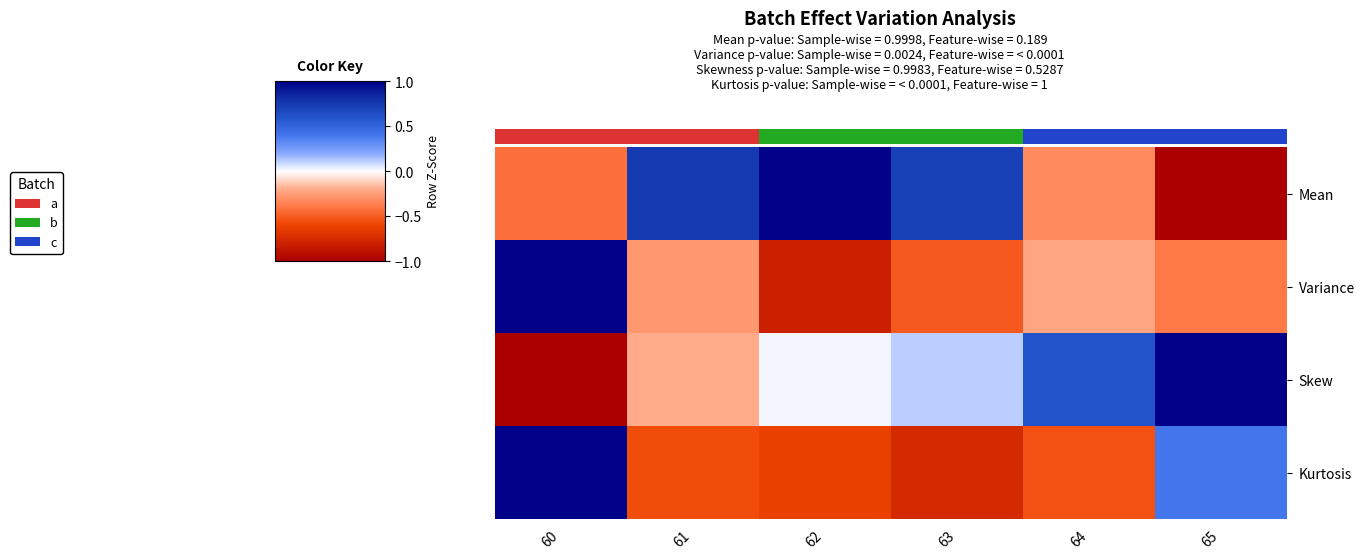

What is the total value across all series at 62?

-0.3